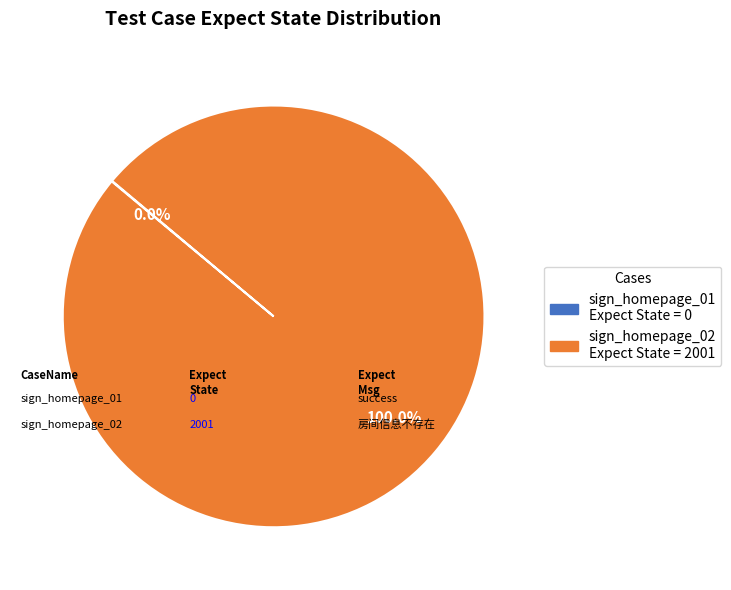

Which category has the smallest portion of the pie?

sign_homepage_01